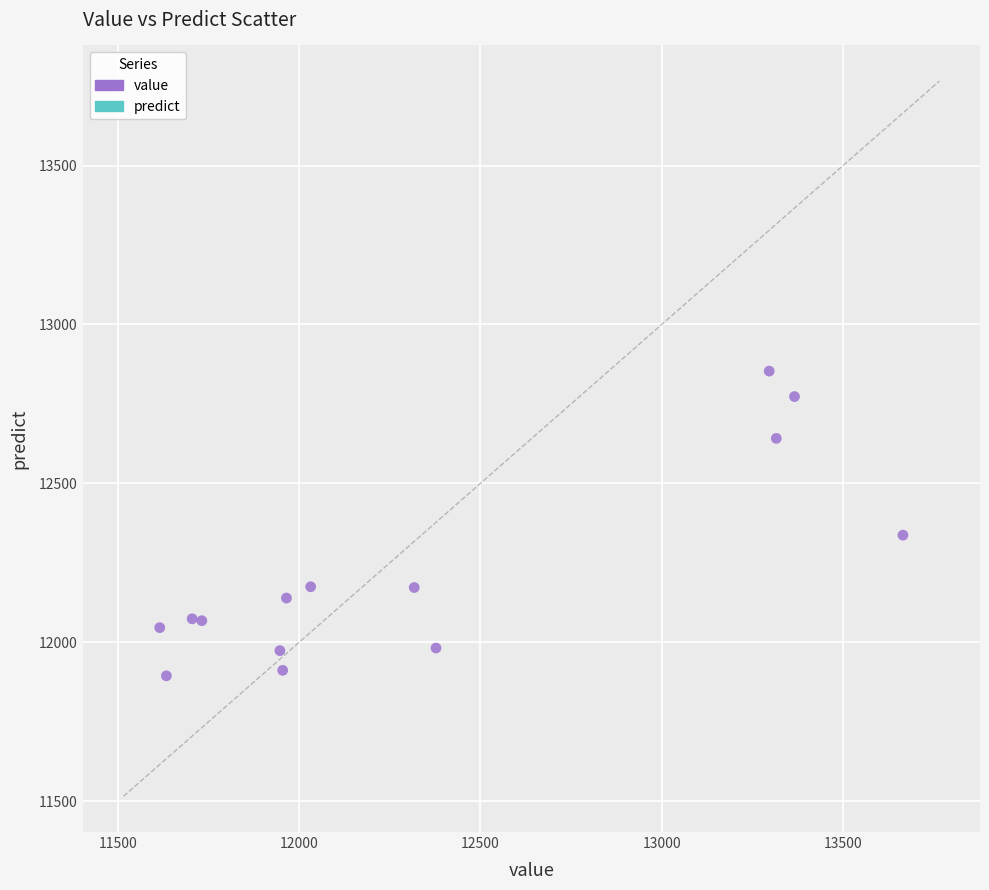

What Y value in the scatter plot is closest to 12373?

12337.1